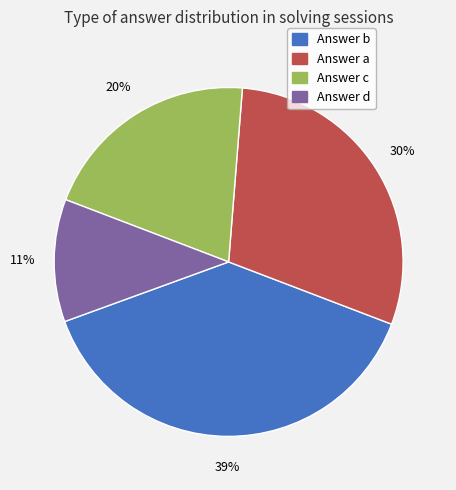

Is there a majority slice in this chart?

No